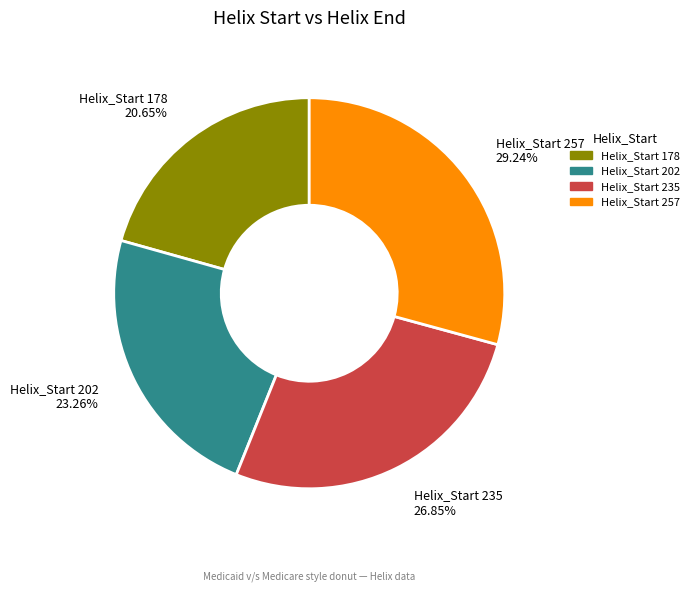

Between Helix_Start 235 and Helix_Start 257, which is larger?

Helix_Start 257